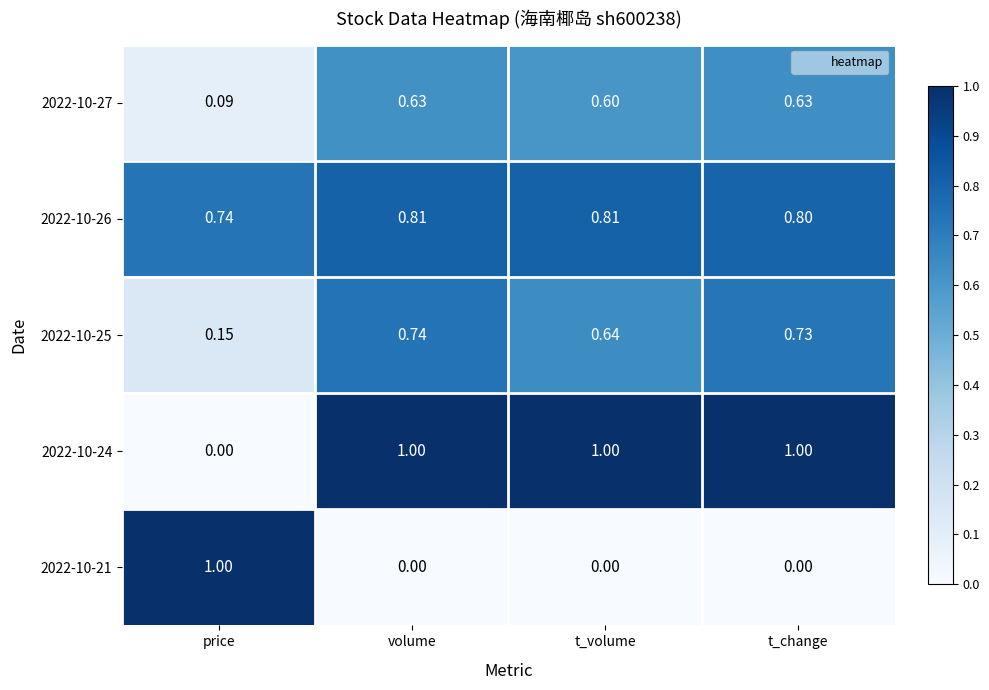

Rank the series at t_change from highest to lowest value.

2022-10-24, 2022-10-26, 2022-10-25, 2022-10-27, 2022-10-21